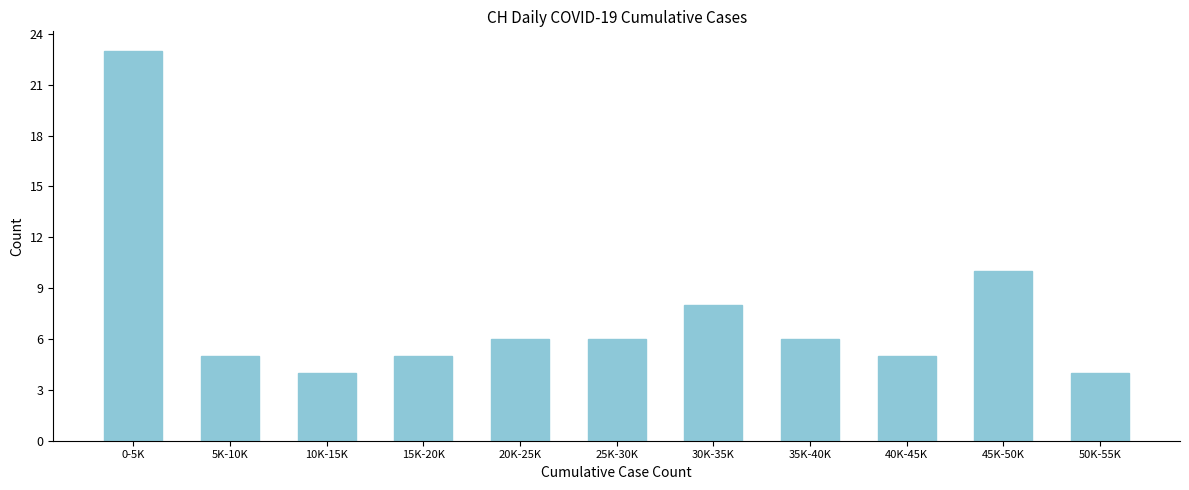

Reading left to right, transcribe all the data shown in this chart.

0-5K=23	5K-10K=5	10K-15K=4	15K-20K=5	20K-25K=6	25K-30K=6	30K-35K=8	35K-40K=6	40K-45K=5	45K-50K=10	50K-55K=4